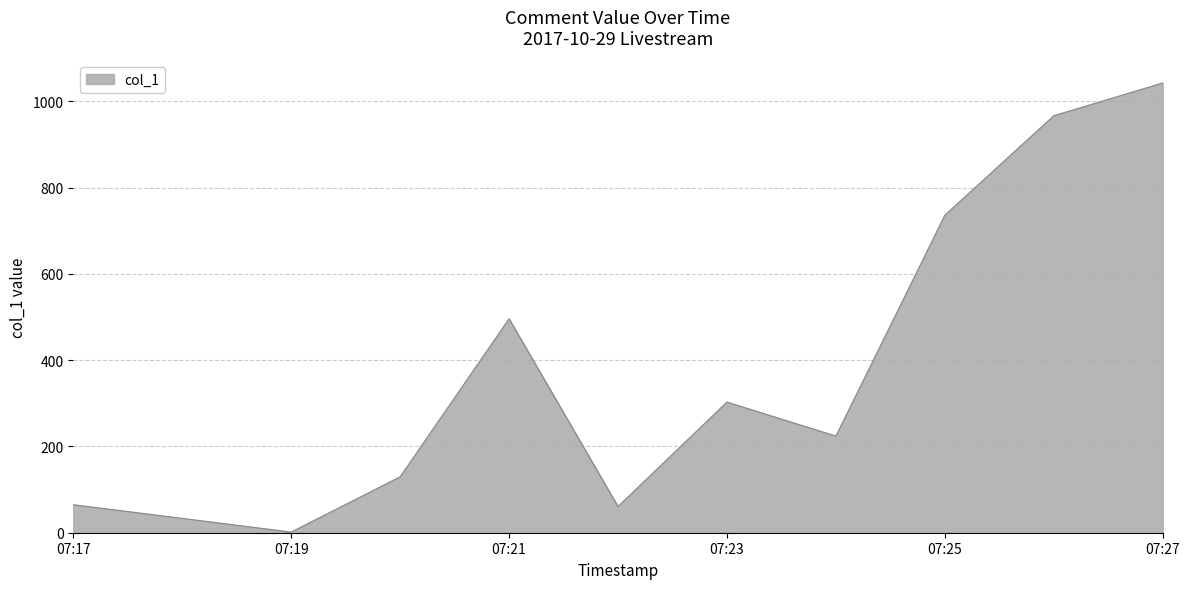

What is the difference between the maximum and minimum values?

1041.5